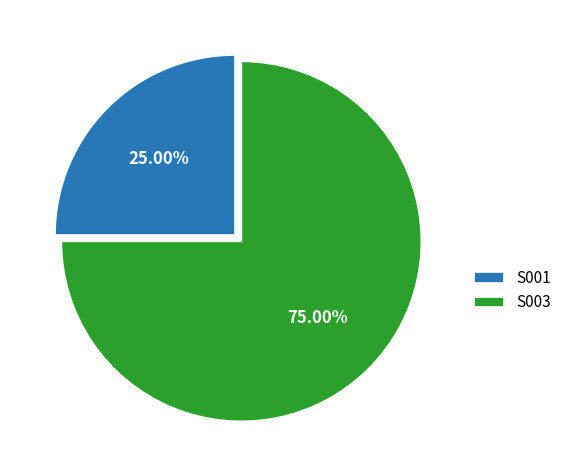

How many segments does this pie chart have?

2